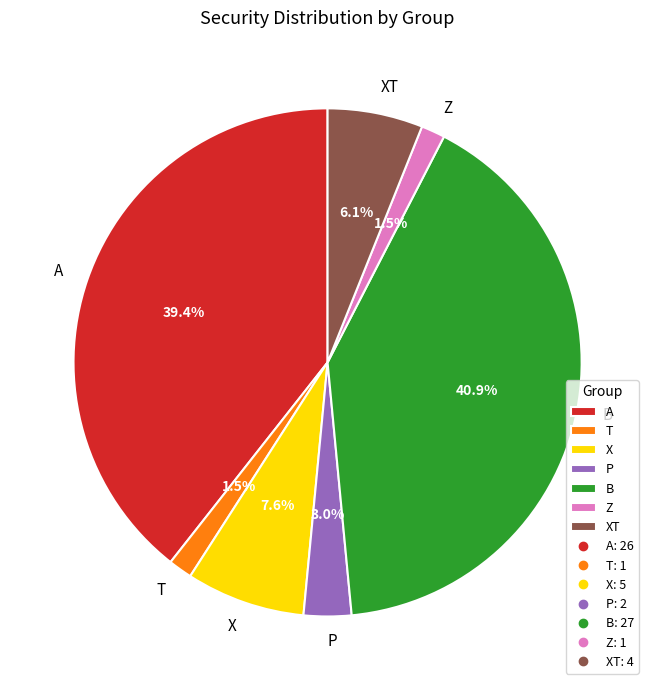

Approximately how many times larger is the value at X compared to A?

0.2